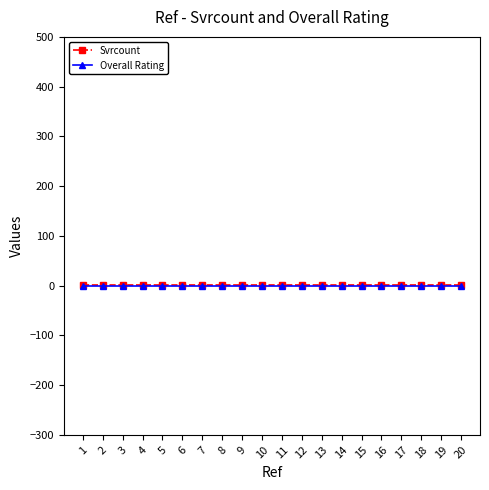

Is it true that Svrcount equals 1 at 16?

True